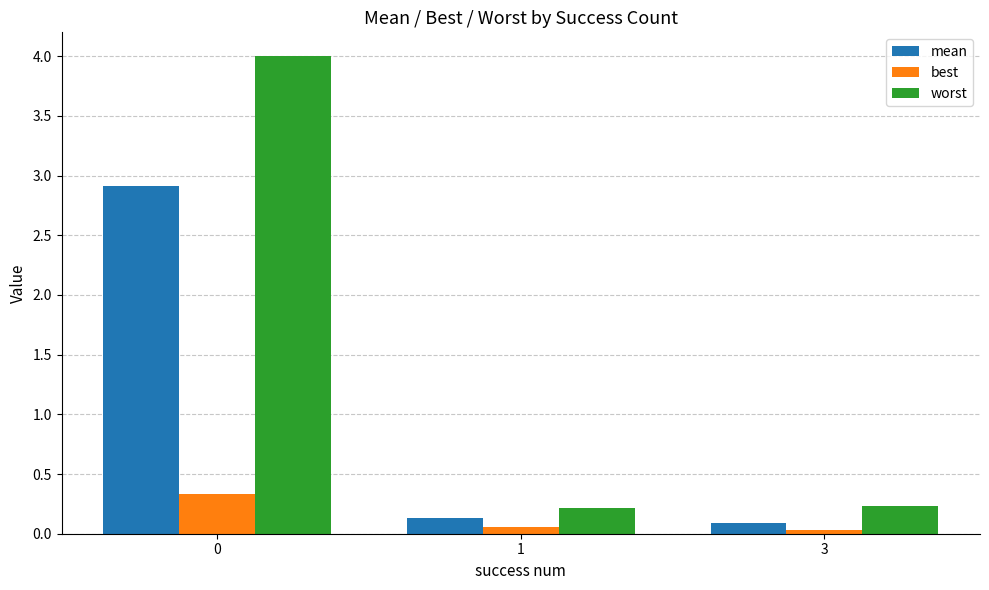

True or false: mean has a value of 1.1 at 0.

False